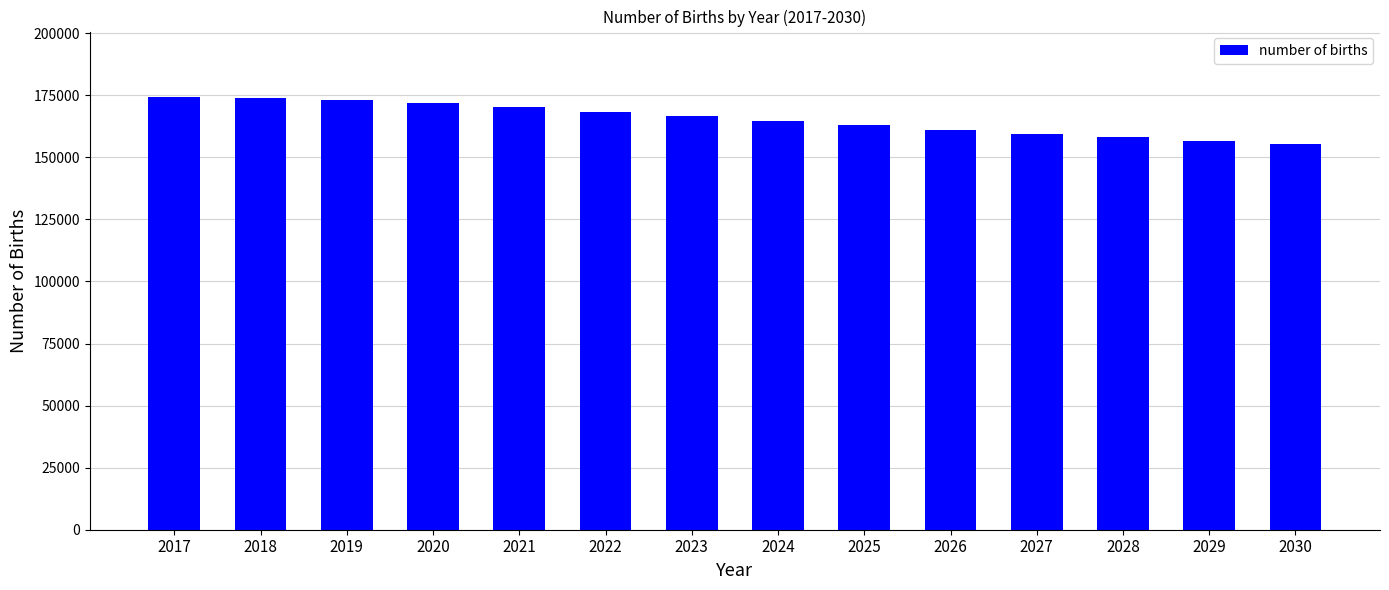

What is the change in value from 2024 to 2027?

-5170